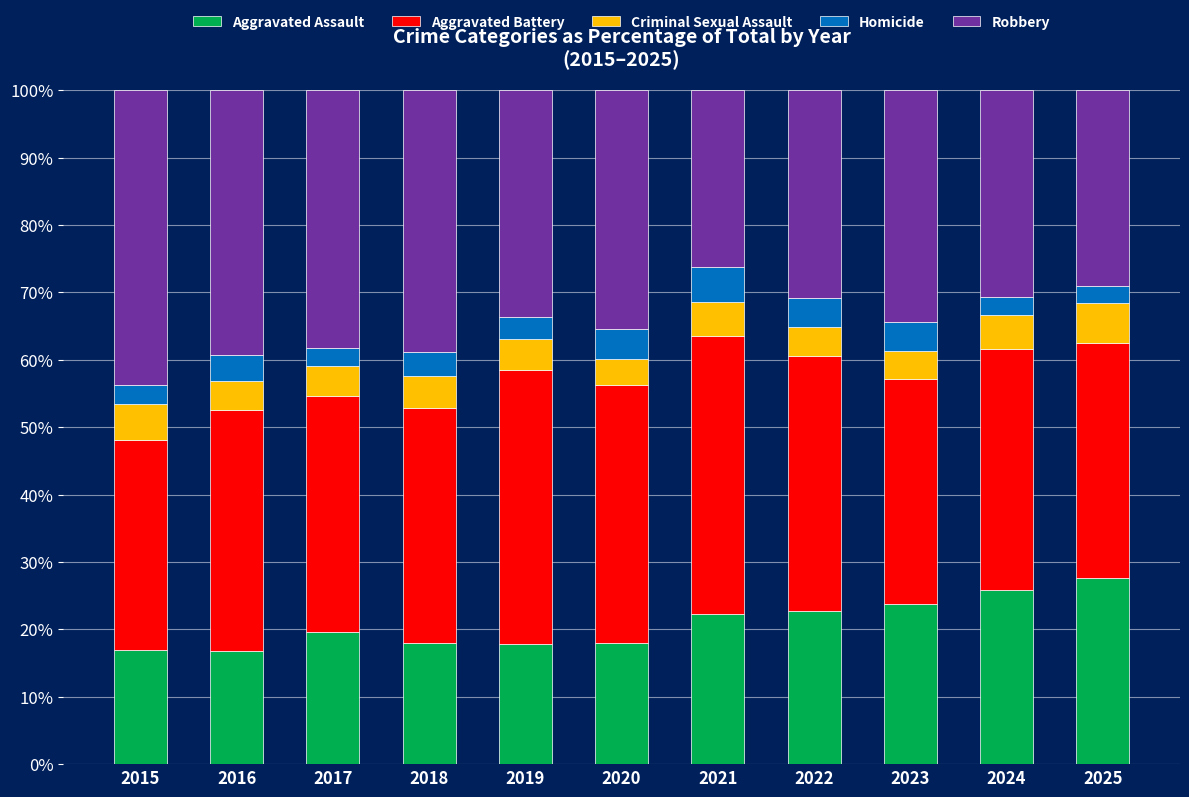

The Aggravated Assault series shows 42.1 at 2025. True or false?

False